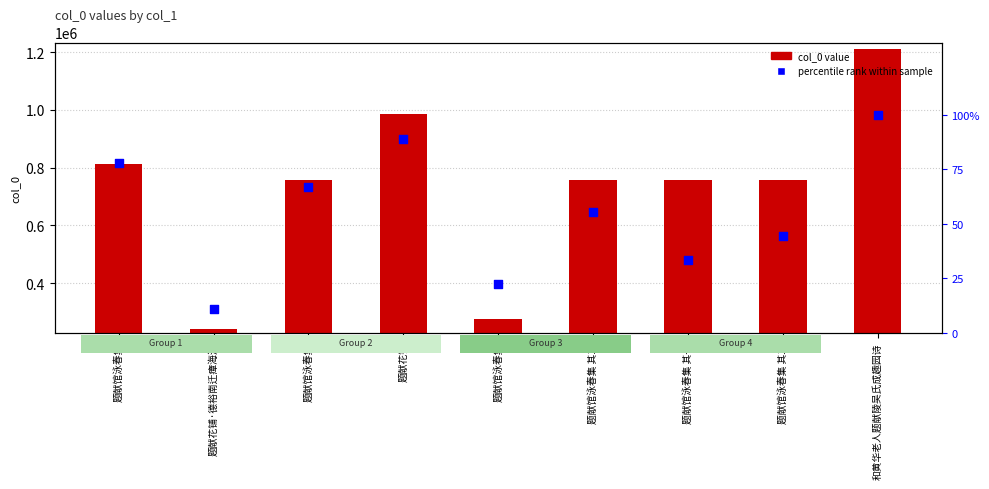

At how many categories does at least one series exceed 327856?

7